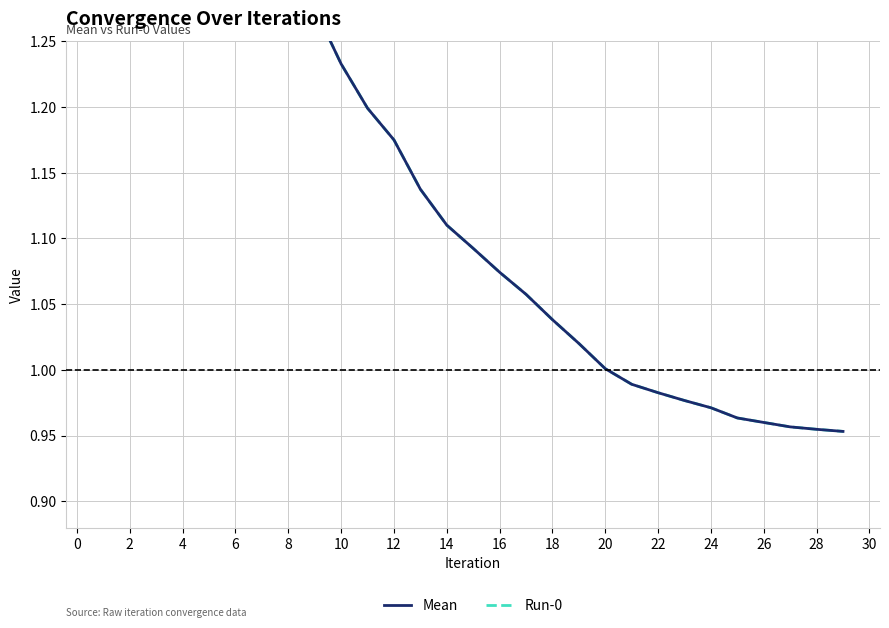

Reading left to right, what are all the values shown in this chart?

Mean: 7.8	3.4	2.2	1.7	1.5	1.4	1.4	1.3	1.3	1.2	1.2	1.2	1.1	1.1	1.1	1.1	1.1	1.0	1.0	1.0	1.0	1.0	1.0	1.0	1.0	1.0	1.0	1.0	1.0
Run-0: 7.8	3.4	2.2	1.7	1.5	1.4	1.4	1.3	1.3	1.2	1.2	1.2	1.1	1.1	1.1	1.1	1.1	1.0	1.0	1.0	1.0	1.0	1.0	1.0	1.0	1.0	1.0	1.0	1.0